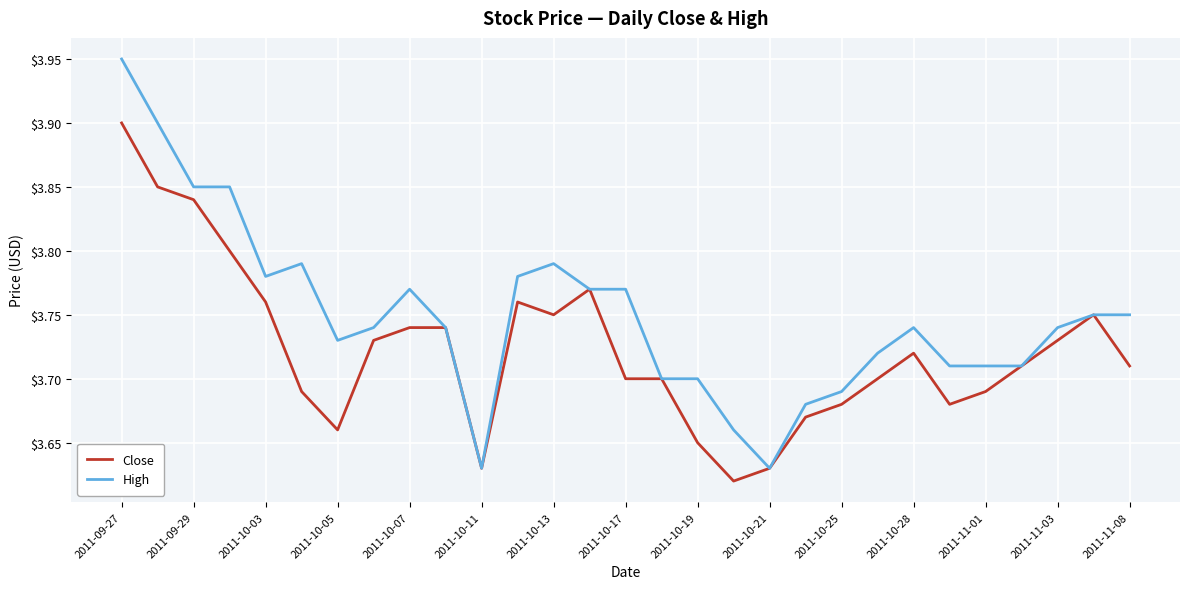

Rank the series by their maximum value, from lowest to highest.

Close, High